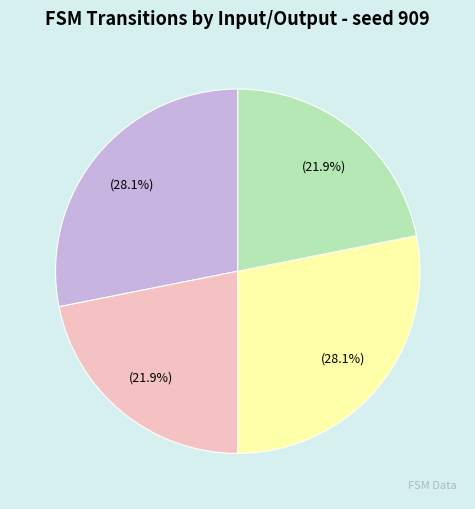

How many segments does this pie chart have?

4